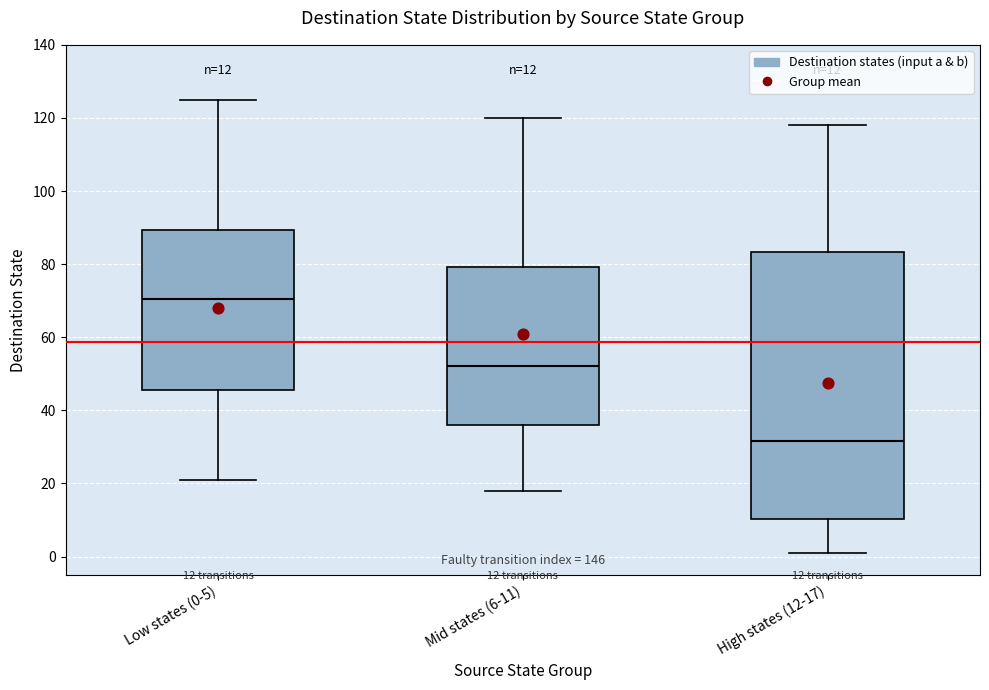

Which box has the highest median line?

Low states (0-5)